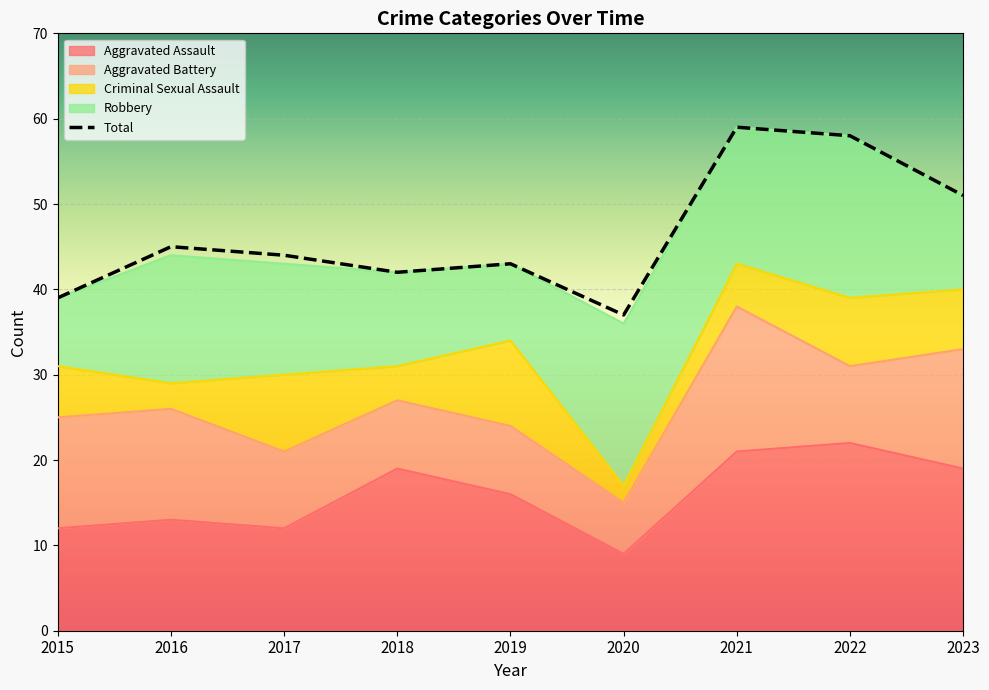

What are all the series names shown in the legend?

Aggravated Assault, Aggravated Battery, Criminal Sexual Assault, Robbery, Total